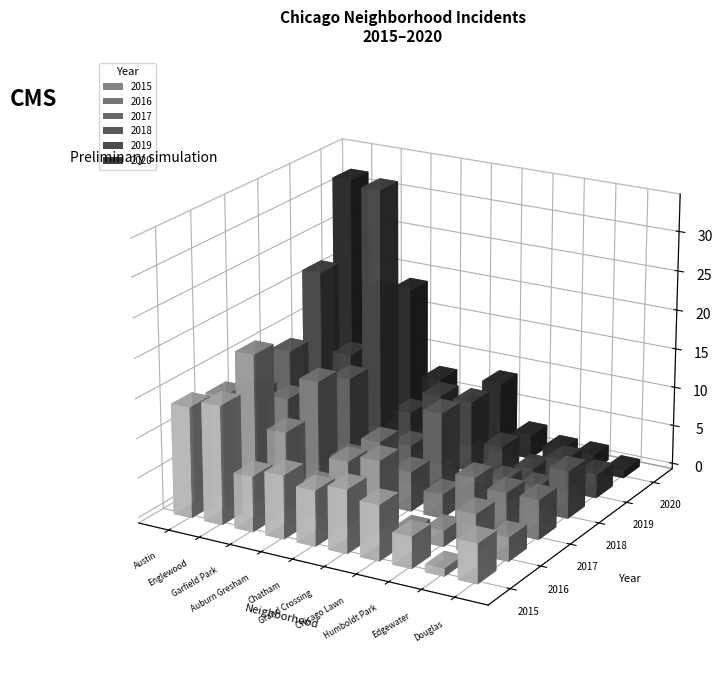

Rank the series by their maximum value, from highest to lowest.

2019, 2020, 2016, 2015, 2017, 2018